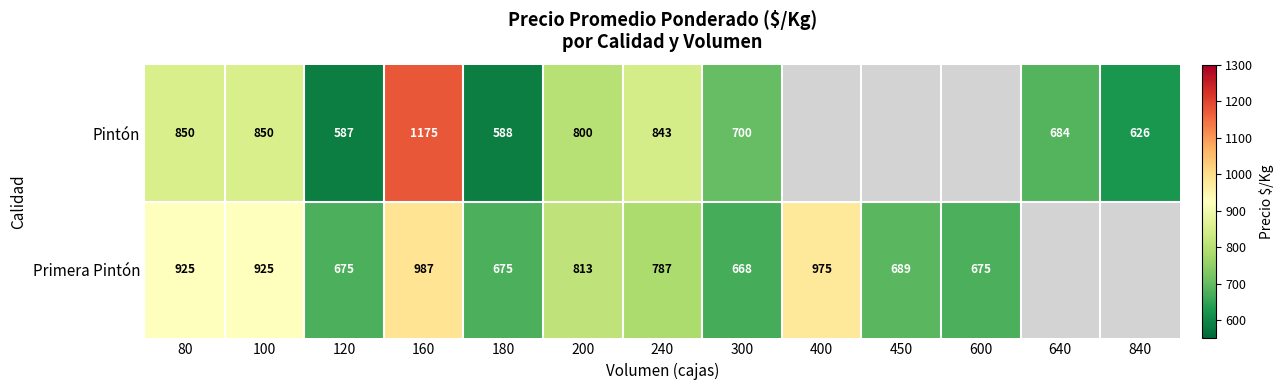

True or false: Primera Pintón has a value of 1006 at 600.

False